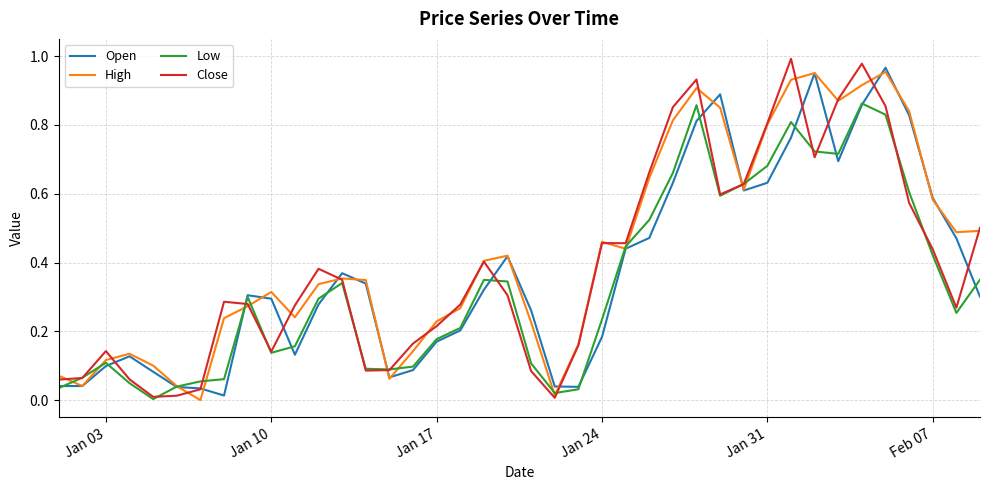

True or false: Open has a value of 0.3 at Jan 10.

True